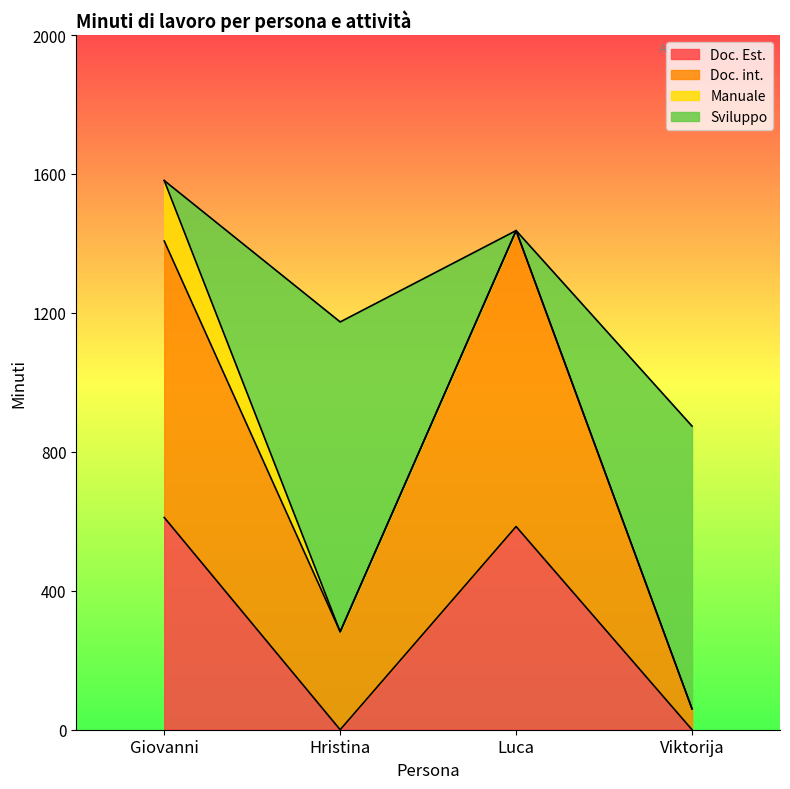

What is the total value across all series at Luca?

1437